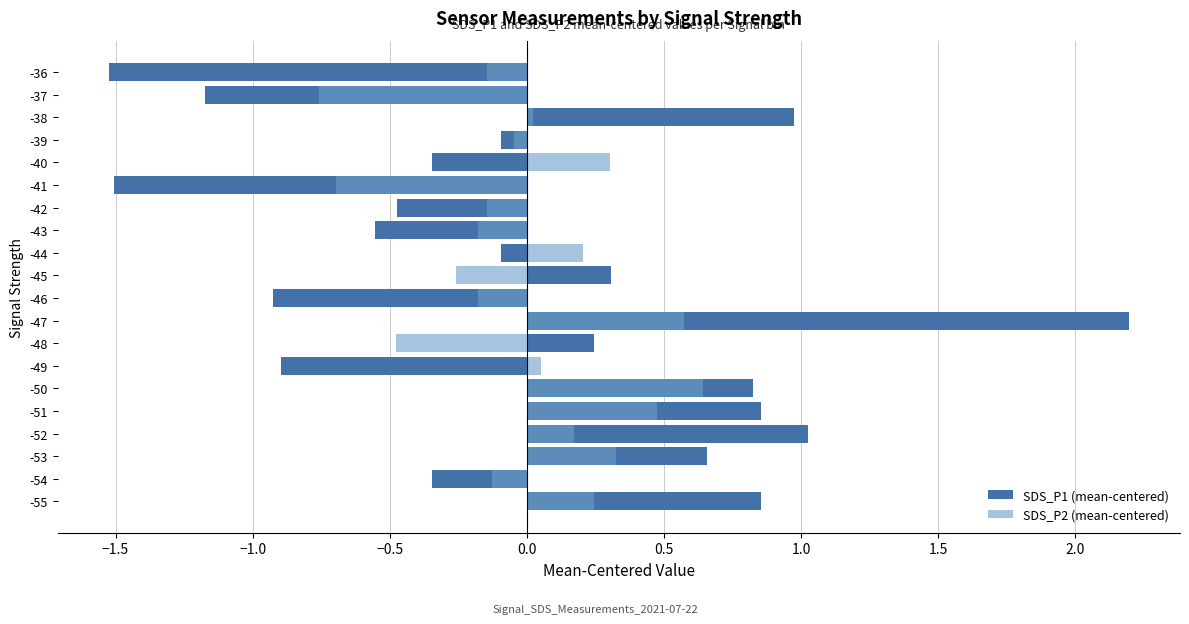

Reading right to left, what are all the values shown in this chart?

SDS_P1 (mean-centered): -1.5	-1.2	1.0	-0.1	-0.3	-1.5	-0.5	-0.6	-0.1	0.3	-0.9	2.2	0.2	-0.9	0.8	0.9	1.0	0.7	-0.3	0.9
SDS_P2 (mean-centered): -0.1	-0.8	0.0	-0.0	0.3	-0.7	-0.1	-0.2	0.2	-0.3	-0.2	0.6	-0.5	0.1	0.6	0.5	0.2	0.3	-0.1	0.2